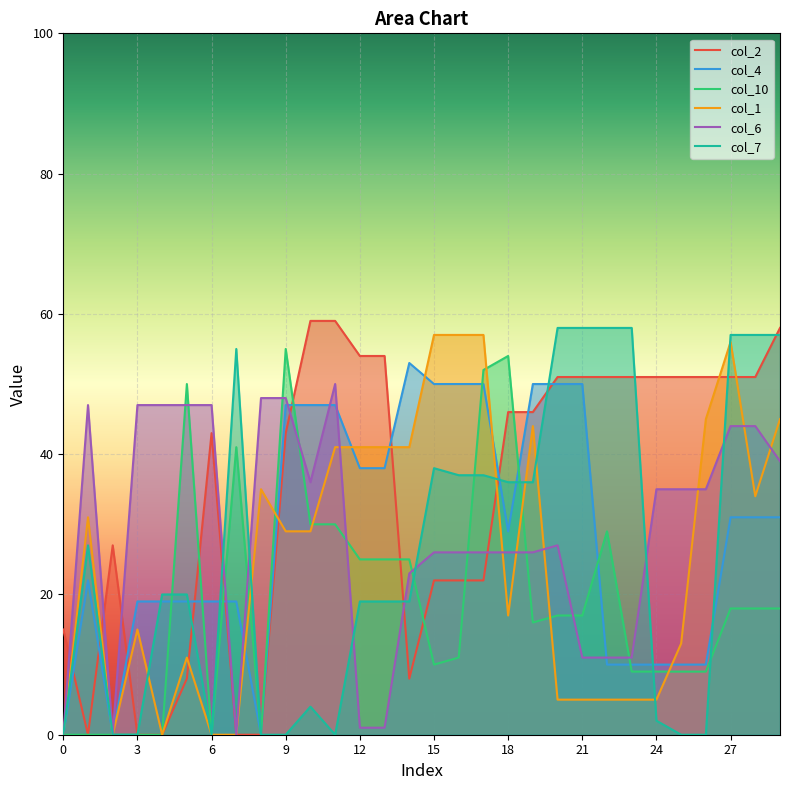

Where is the first local maximum for col_10?

5